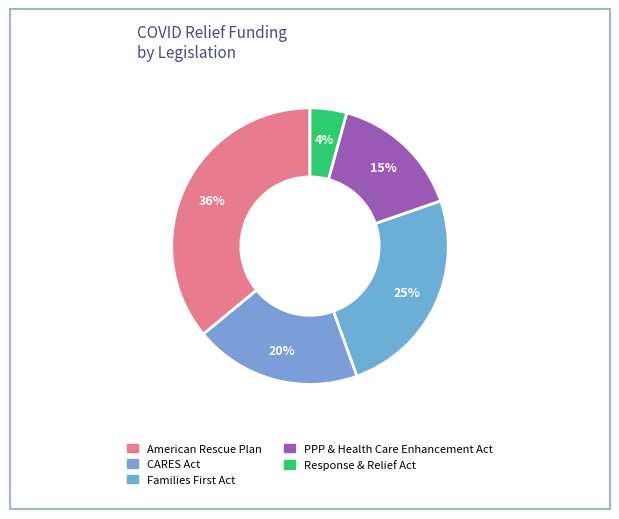

True or false: PPP & Health Care Enhancement Act accounts for 27% of the total.

False